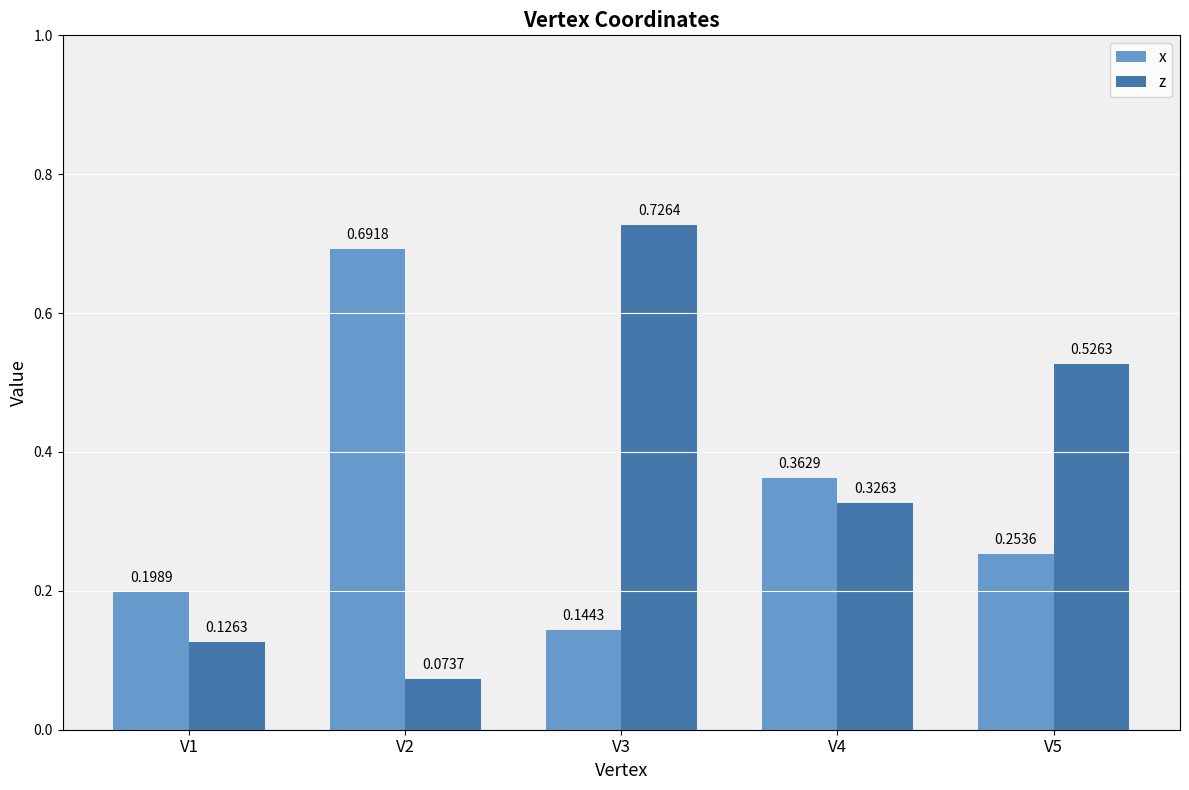

List the labels in order of z value, smallest first.

V2, V1, V4, V5, V3